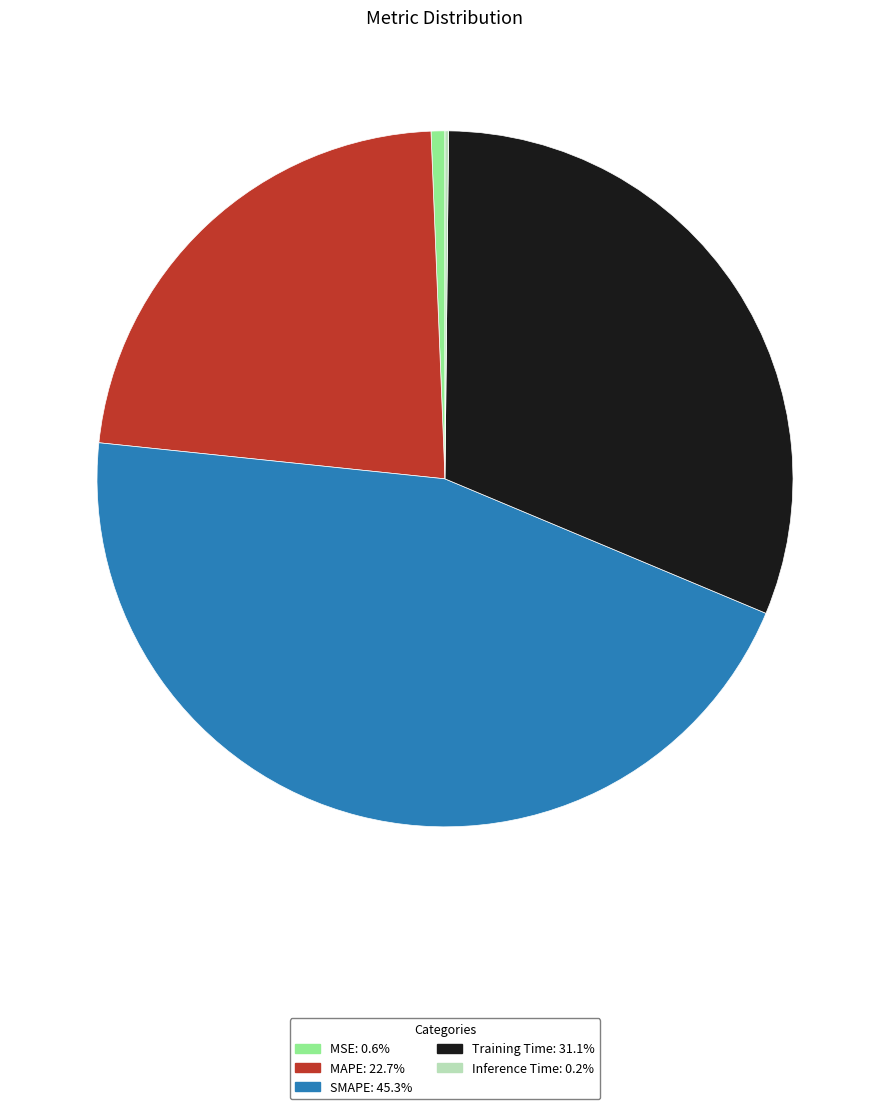

Combined, do MAPE and MSE account for over 50%?

No